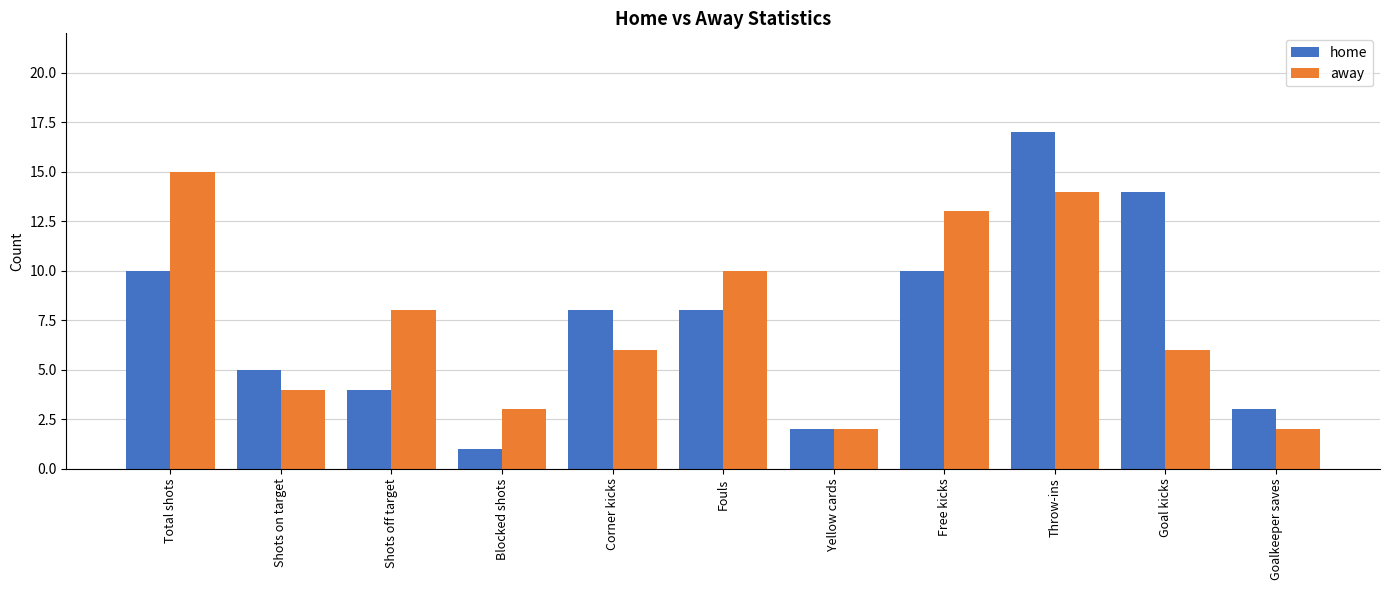

Reading left to right, what are all the values shown in this chart?

home: 10	5	4	1	8	8	2	10	17	14	3
away: 15	4	8	3	6	10	2	13	14	6	2